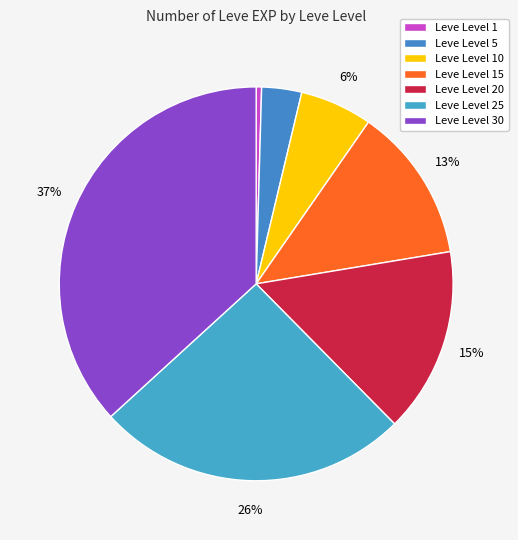

Which slice is the smallest?

Leve Level 1